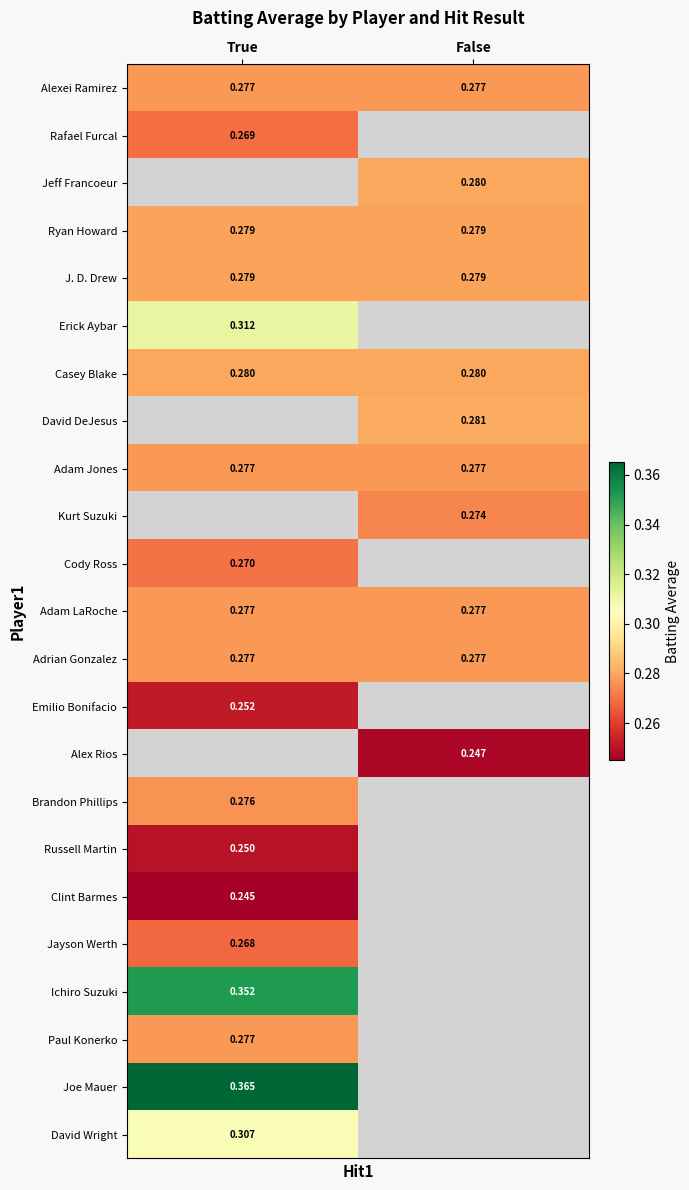

Is the value of Jayson Werth at True greater than the value of J. D. Drew at True?

No